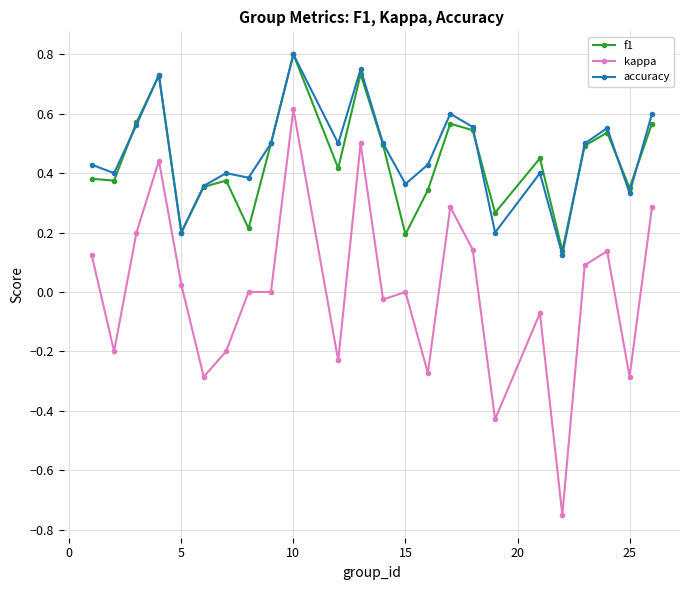

True or false: kappa and f1 intersect in this chart.

False